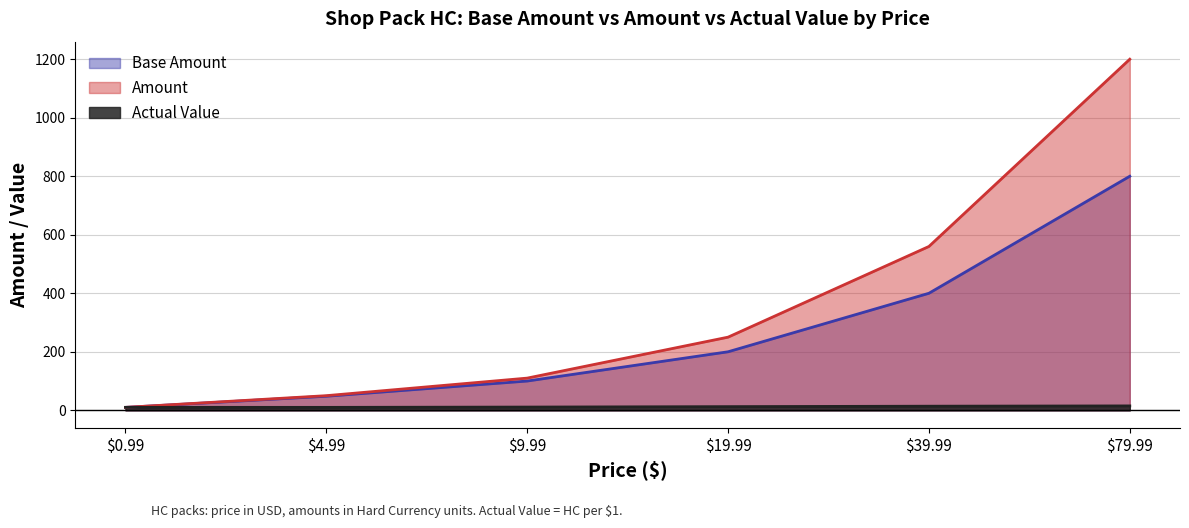

At which label does Base Amount first exceed 200?

39.99